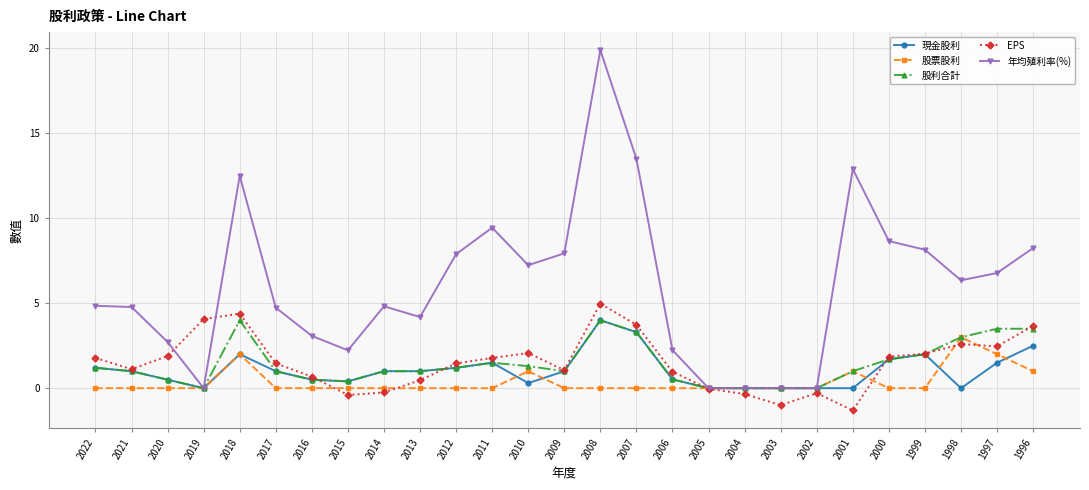

Between 2019 and 2003, which series saw the biggest shift?

EPS